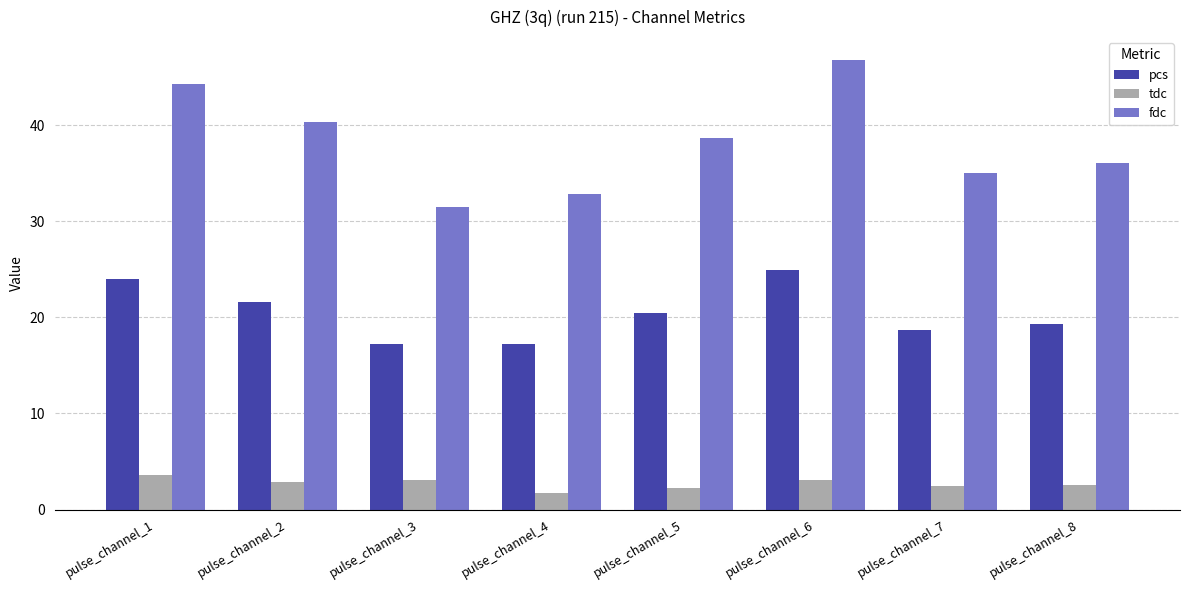

What value does the pcs series have at pulse_channel_6?

25.0